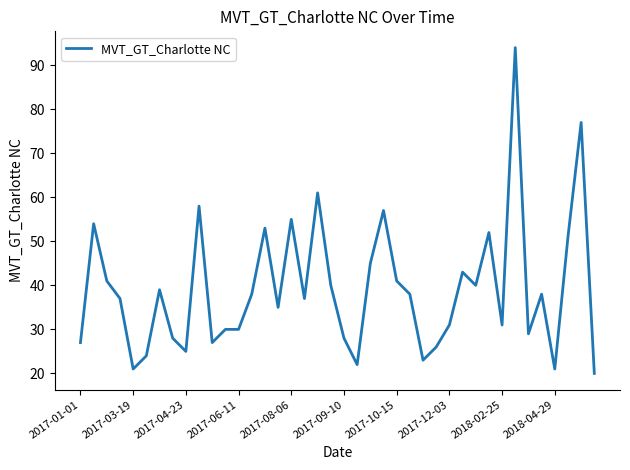

What is the difference between the maximum and minimum values?

74